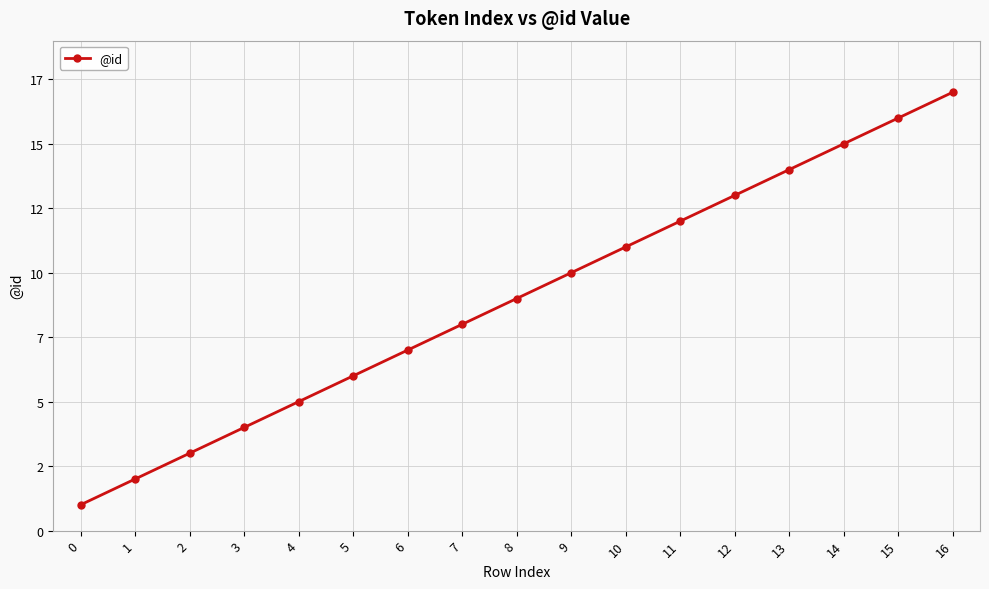

Does the chart have visible grid lines?

Yes